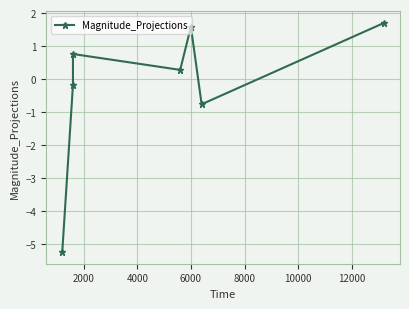

Between 12000 and 10000, which is larger?

12000